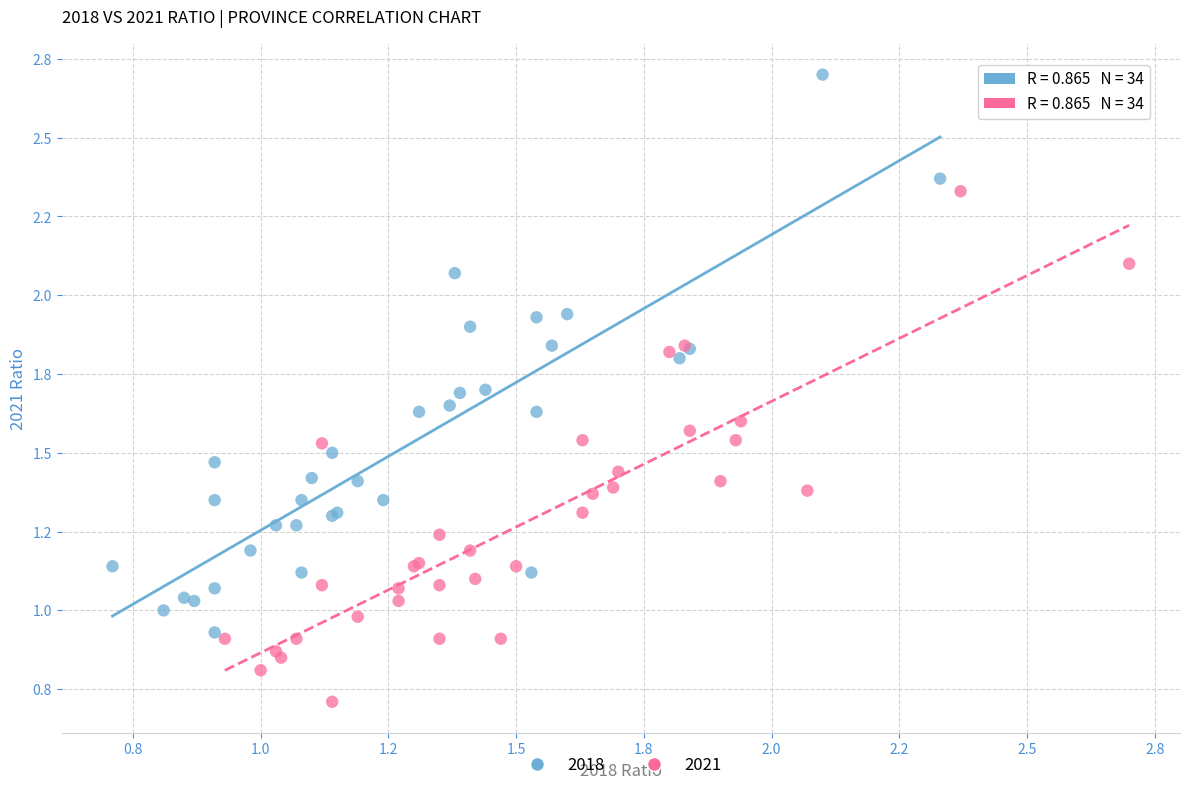

What are all the series names shown in the legend?

2018, 2021